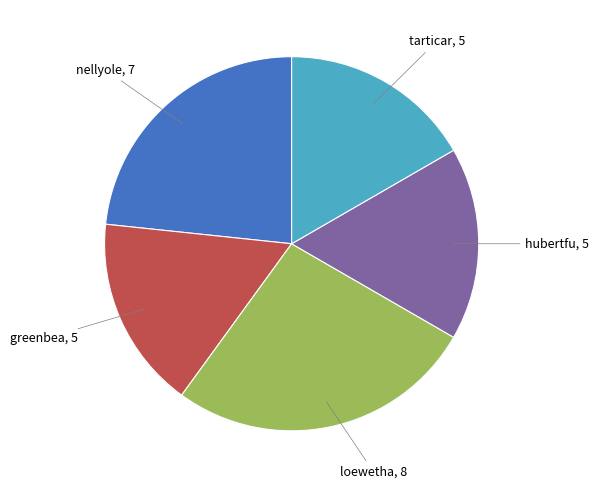

Does any single category account for the majority?

No